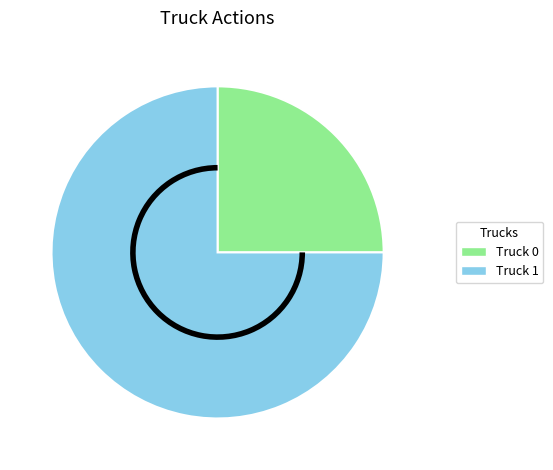

True or false: Truck 0 accounts for 25% of the total.

True